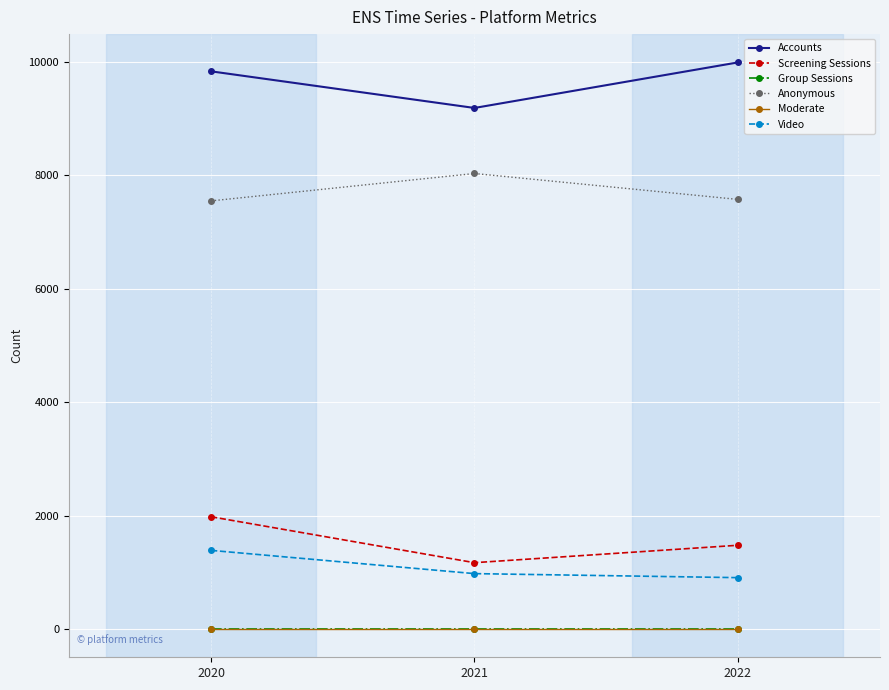

Does the chart have visible grid lines?

Yes